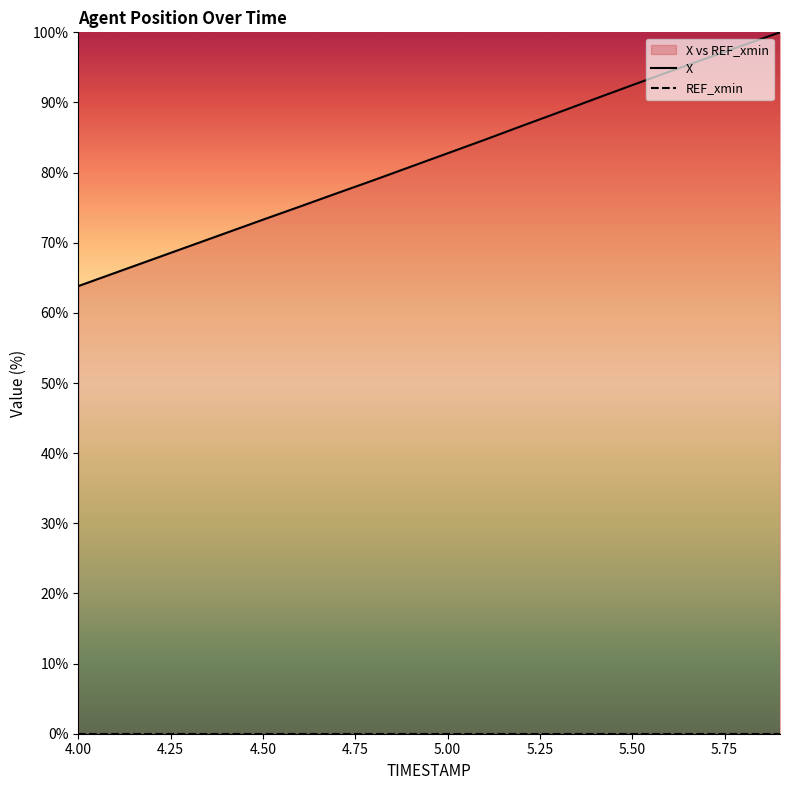

What is the ratio of the value at 5.3 to the value at 4.1?

1.3